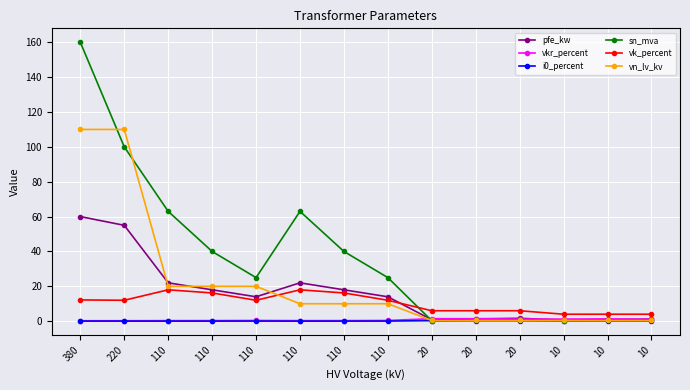

True or false: vn_lv_kv has a value of 110.0 at 380.

True